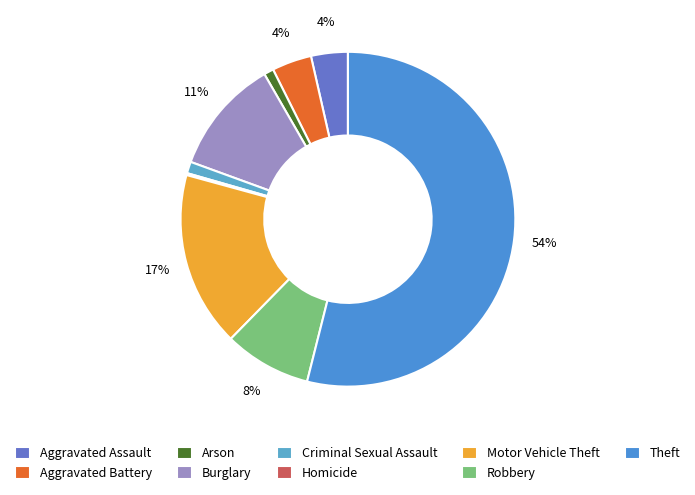

Which category has the biggest portion of the pie?

Theft